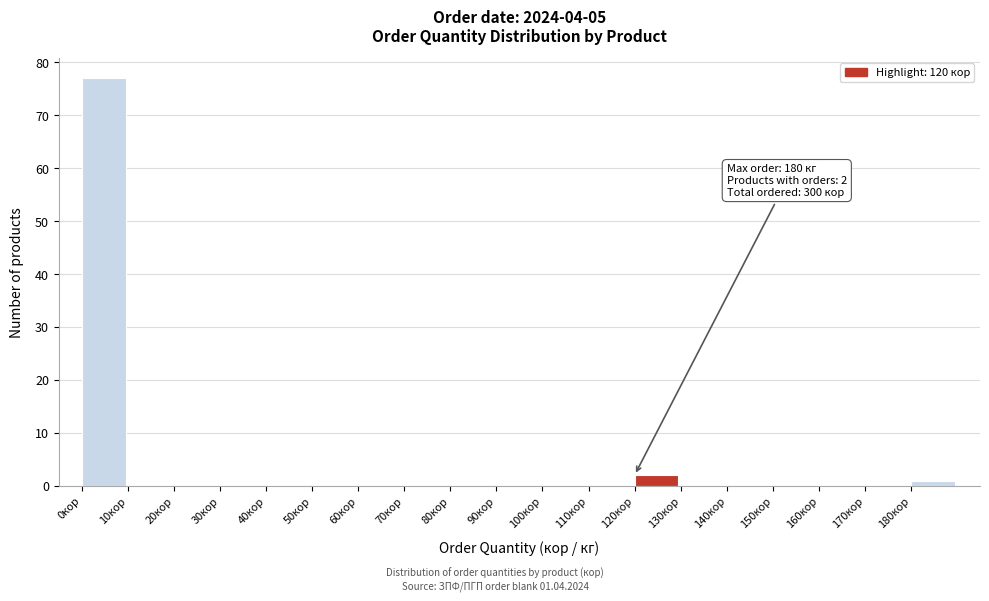

Which range on the x-axis has the tallest bar?

0 to 10